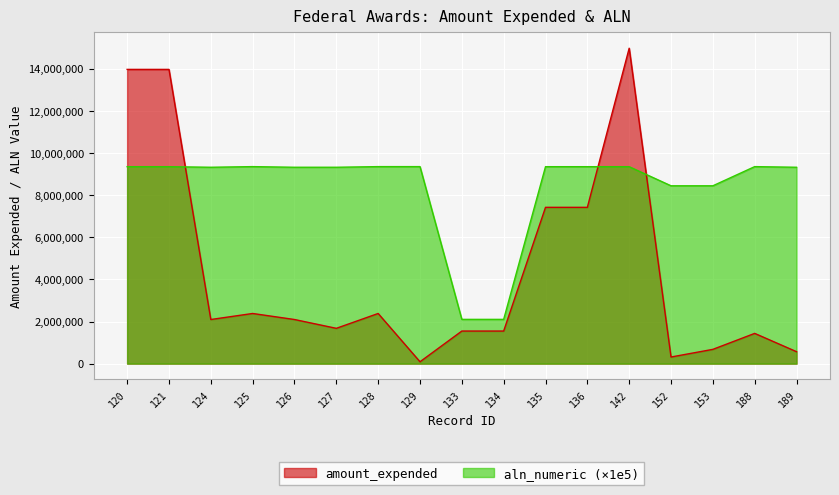

What is the difference between the second highest and second lowest values in the aln_numeric series?

7250800